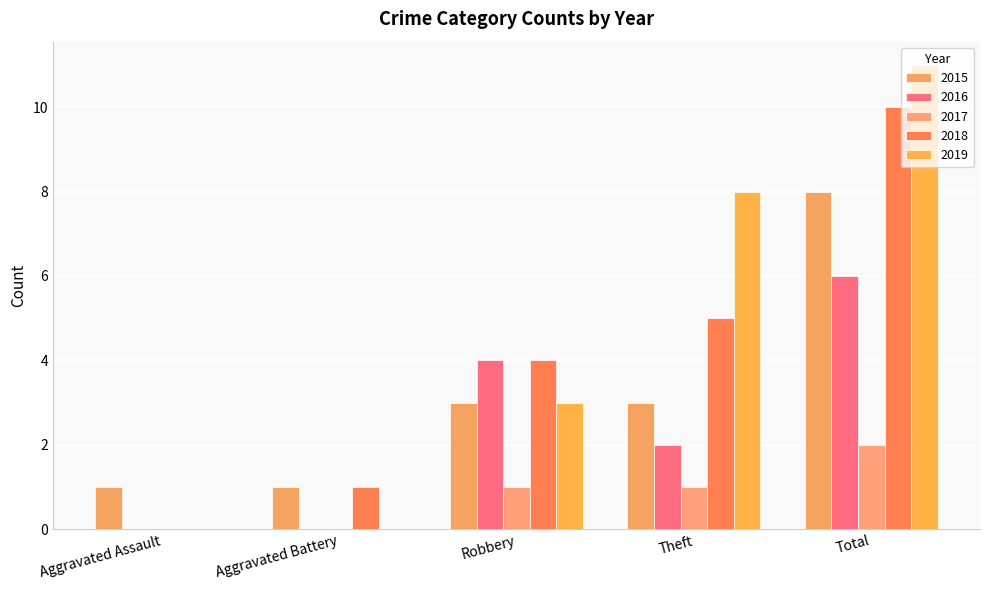

At Aggravated Battery, list the series in order from smallest to largest.

2016, 2017, 2019, 2015, 2018